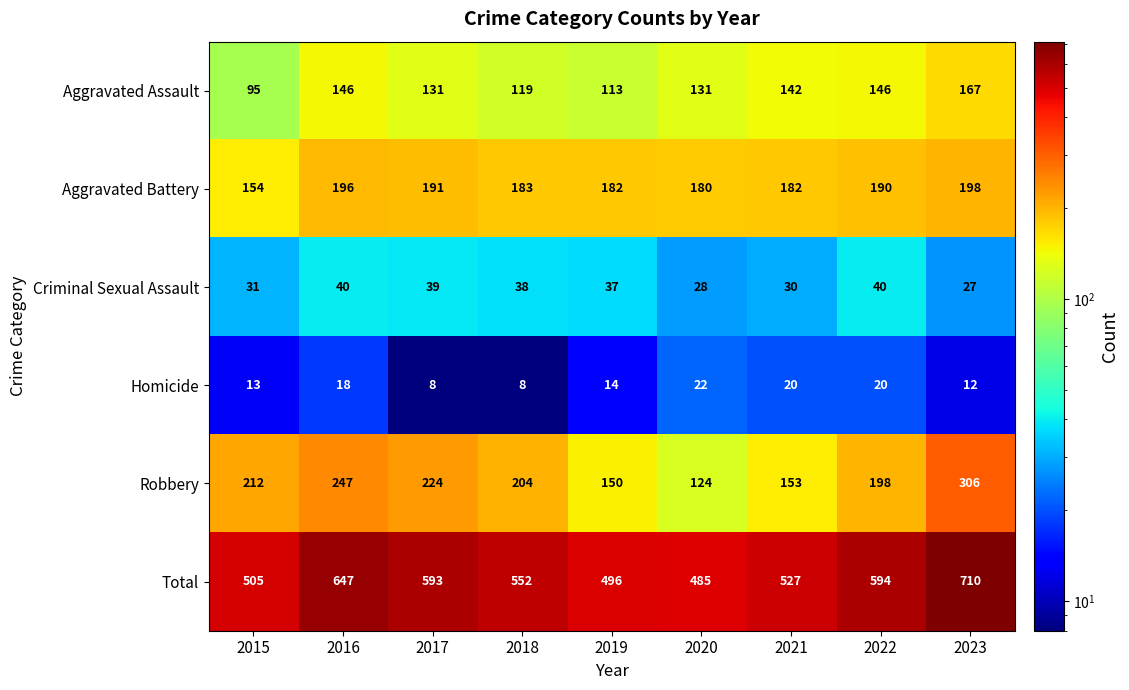

The Aggravated Battery series shows 122 at 2020. True or false?

False